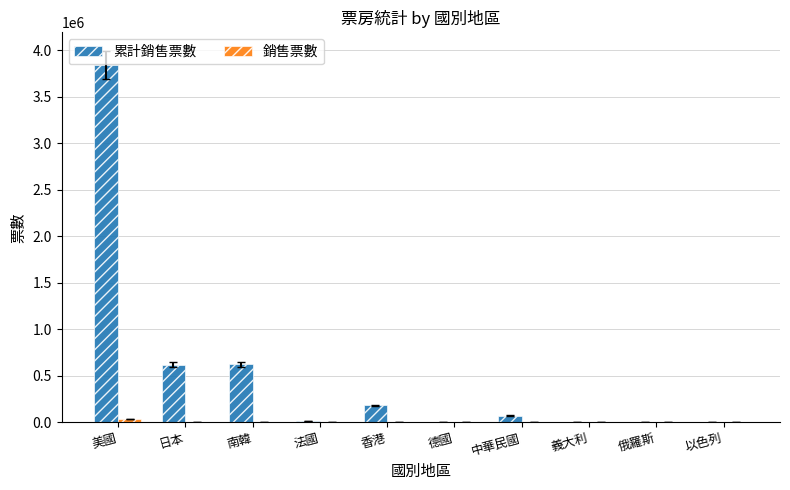

At which category is the sum across all series the highest?

美國